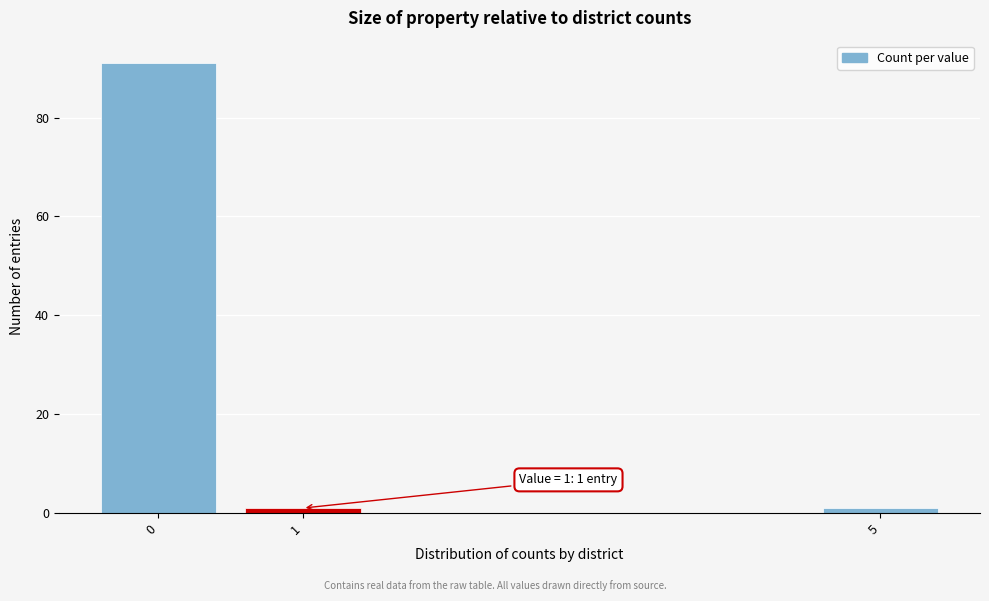

Which range on the x-axis has the tallest bar?

-0.5 to 0.5